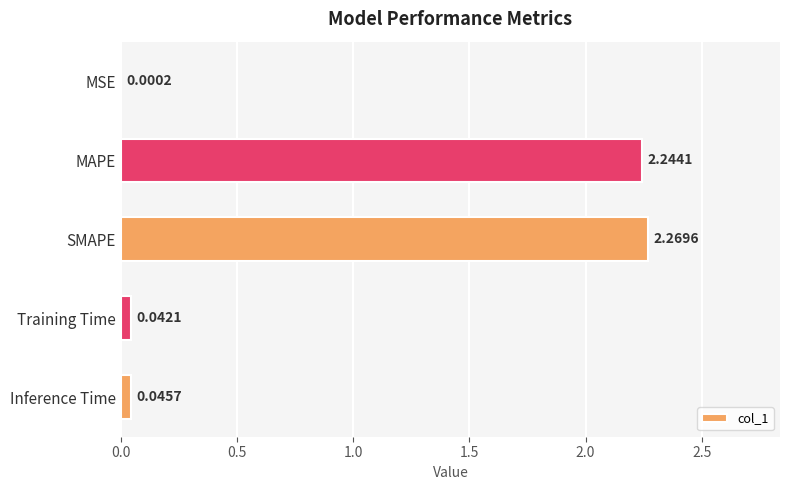

What is the sum of all values?

4.6